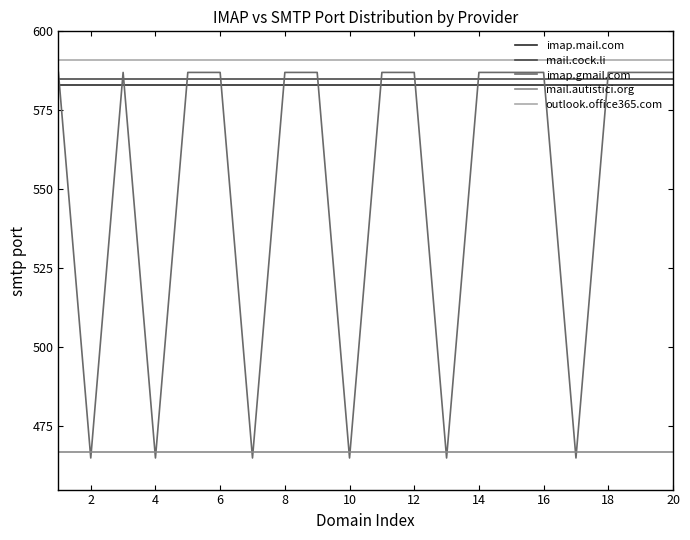

Which series has the largest total across all categories?

outlook.office365.com